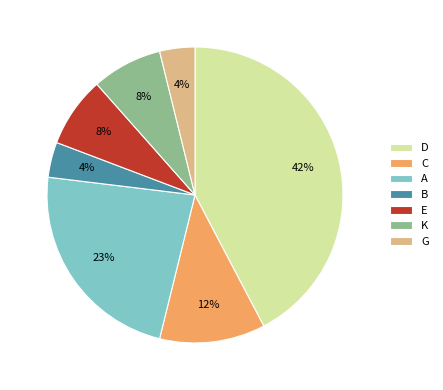

To the nearest percent, what percentage of the pie is A?

23%